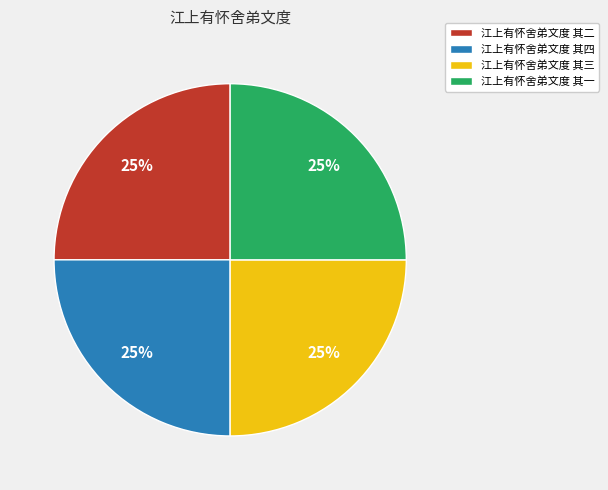

To the nearest percent, what percentage of the pie is 江上有怀舍弟文度 其三?

25%